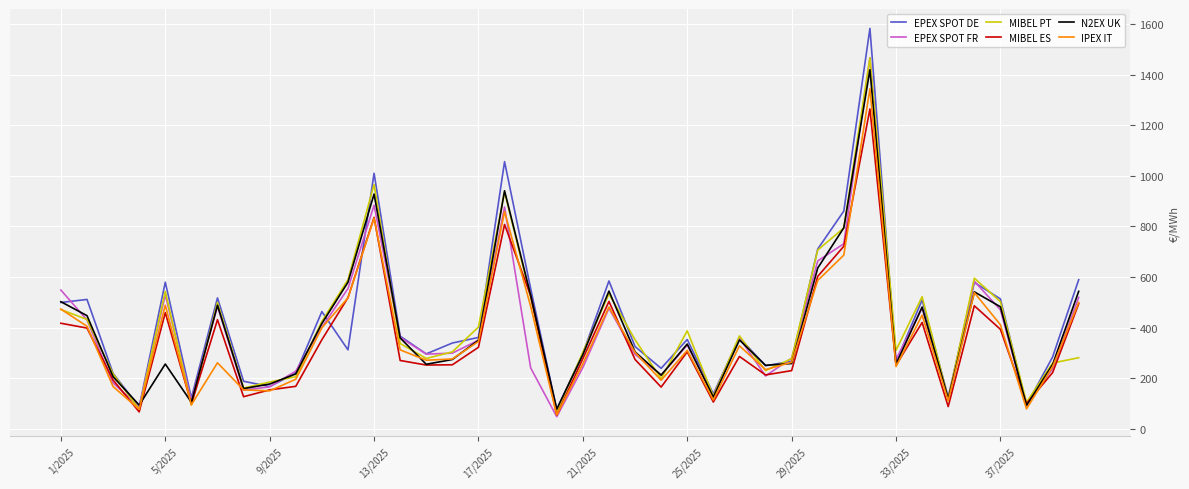

What is the highest value of the MIBEL ES series?

1264